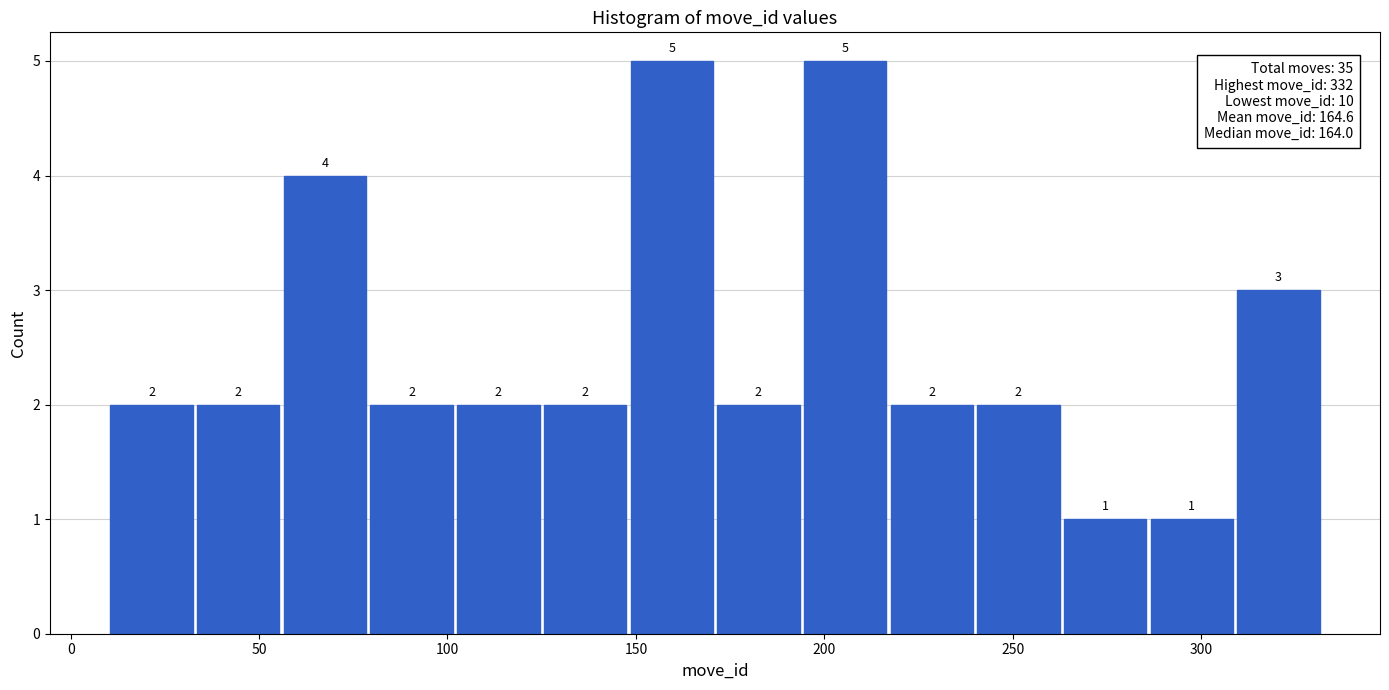

How tall is the bar that spans 309 to 332 on the x-axis? The bar edges are not printed on the chart, so give them approximately, as read against the axis.

3